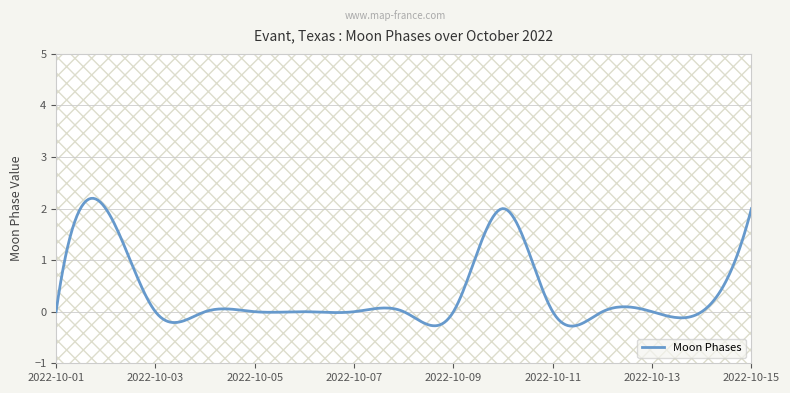

What is the greatest value displayed?

2.2